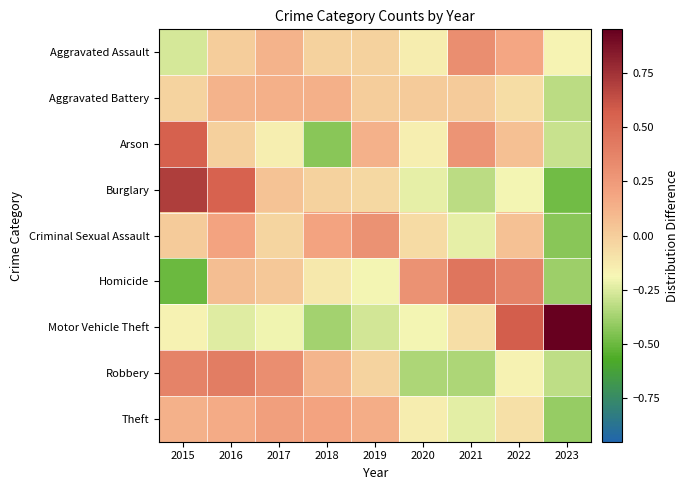

What is the spread (max minus min) of values at 2022?

0.8